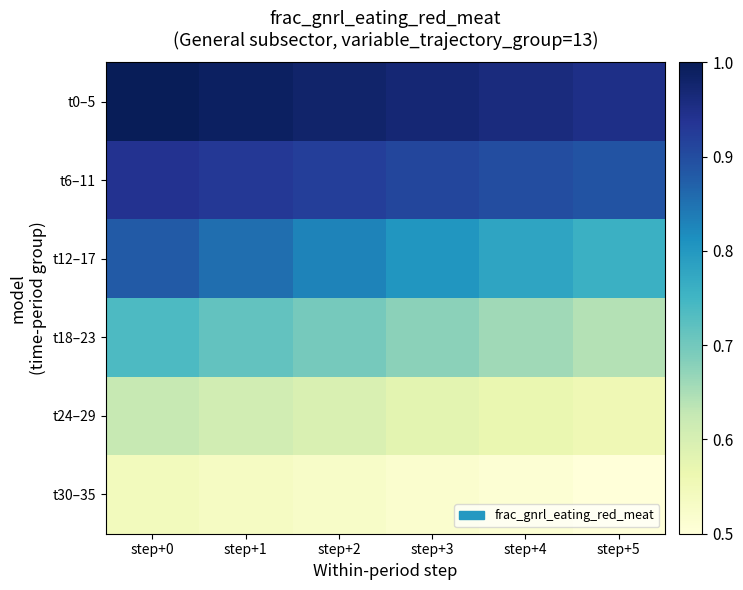

Which category has the highest value across all series?

step+0